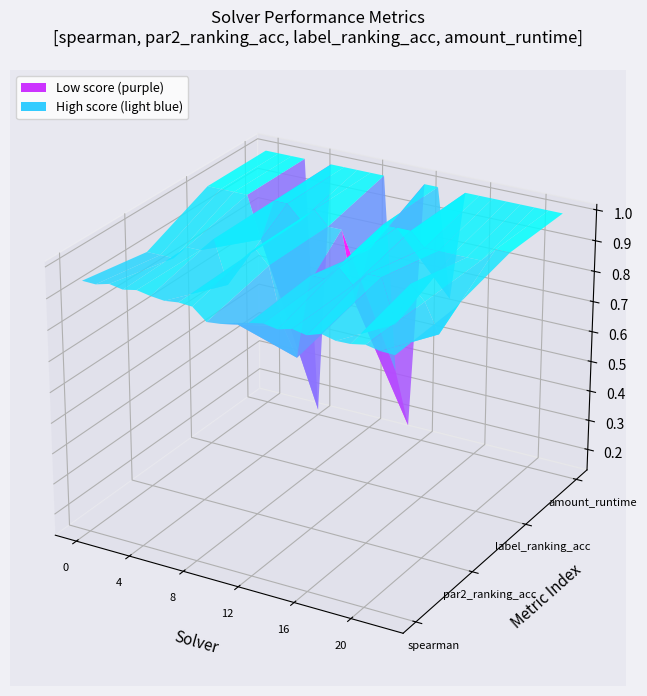

Reading right to left, transcribe all the data shown in this chart.

solver: 22.0	21.0	20.0	19.0	18.0	17.0	16.0	15.0	14.0	13.0	12.0	11.0	10.0	9.0	8.0	7.0	6.0	5.0	4.0	3.0	2.0	1.0	0.0
spearman: 0.9	0.9	1.0	0.9	0.9	1.0	0.9	1.0	0.9	0.9	0.9	0.9	0.9	0.9	0.9	0.9	0.9	0.9	1.0	0.9	1.0	0.9	0.9
par2_ranking_acc: 1.0	0.9	1.0	1.0	0.9	1.0	1.0	1.0	1.0	1.0	1.0	0.7	0.8	1.0	1.0	1.0	0.9	1.0	1.0	1.0	0.9	0.9	0.9
label_ranking_acc: 1.0	1.0	1.0	1.0	1.0	1.0	1.0	1.0	1.0	1.0	0.9	0.7	1.0	1.0	1.0	1.0	1.0	1.0	0.9	1.0	1.0	1.0	1.0
amount_runtime: 1.0	1.0	1.0	1.0	1.0	1.0	1.0	1.0	0.6	1.0	1.0	0.2	0.3	1.0	1.0	1.0	1.0	1.0	0.1	1.0	1.0	1.0	1.0